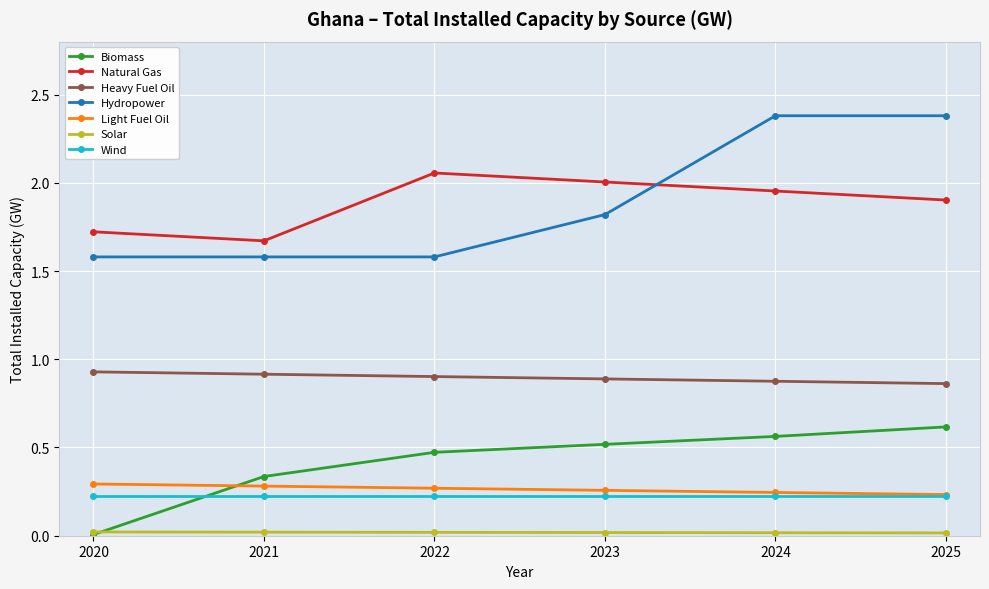

True or false: Biomass has a value of 0.1 at 2025.

False